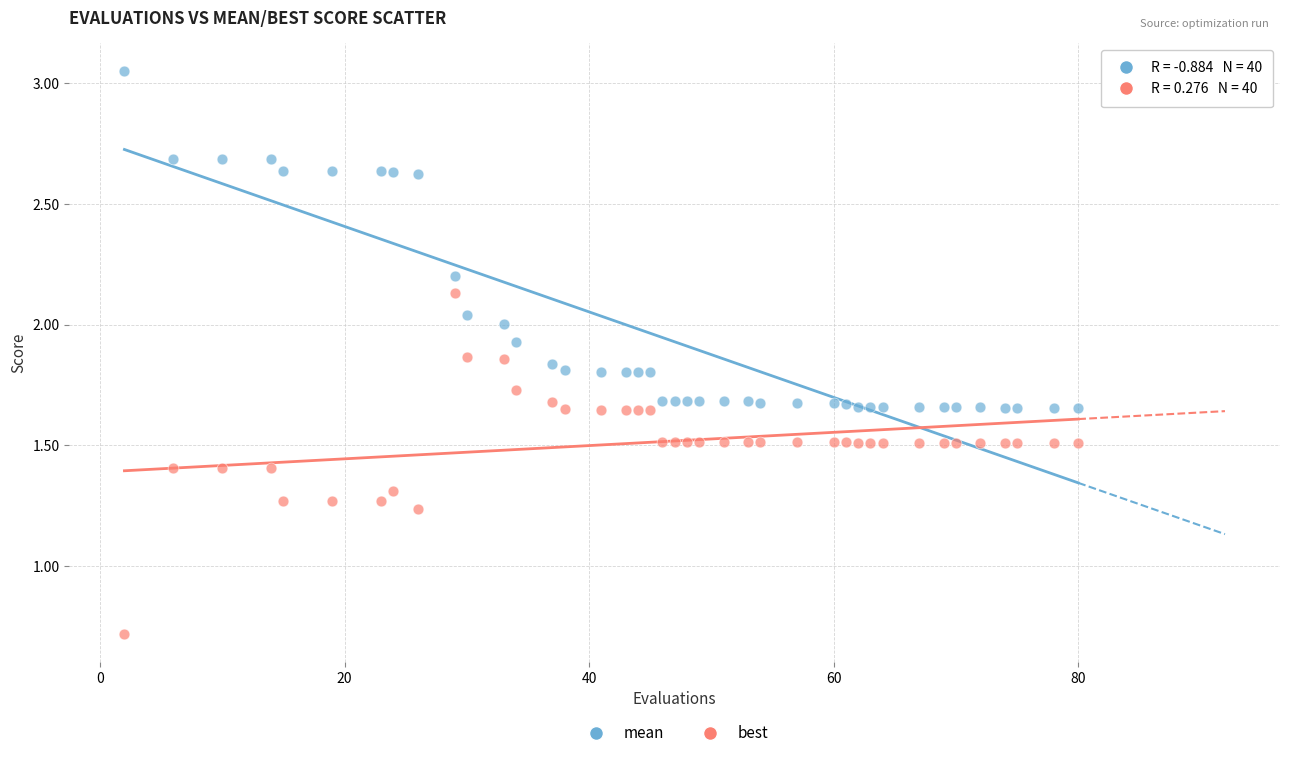

Across all data points, what is the range of Y values (max minus min)?

2.3